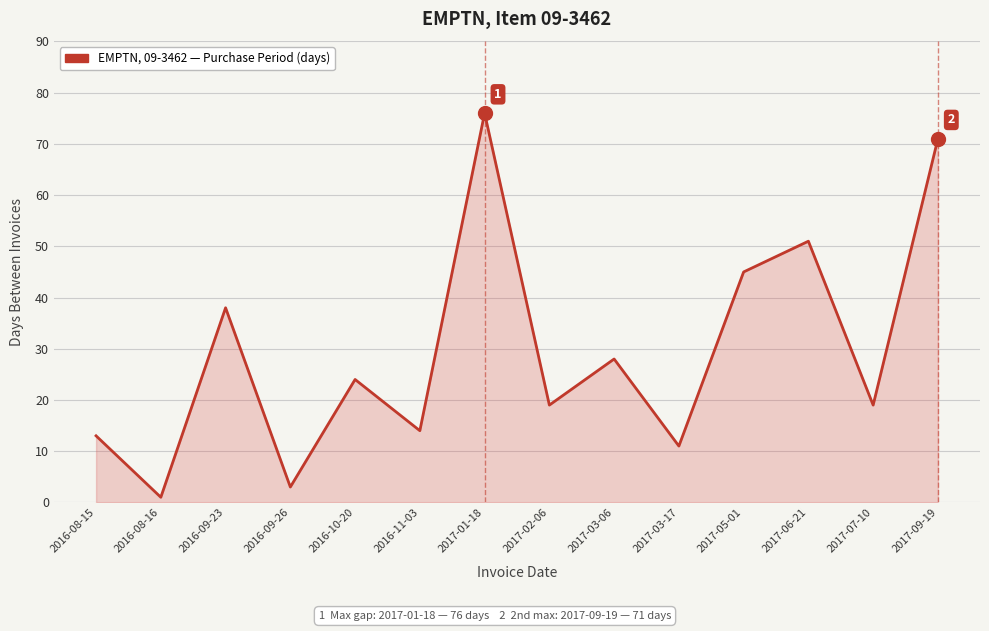

What is the change in value from 2016-08-16 to 2017-01-18?

+75